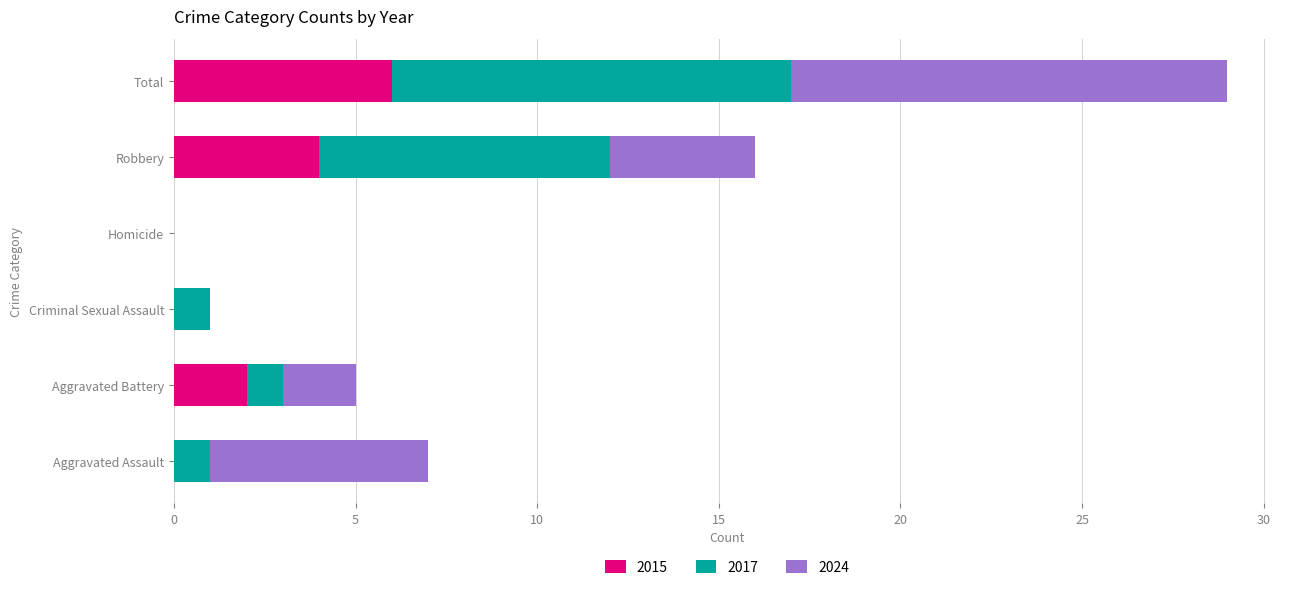

At which label does 2015 reach its peak?

Total